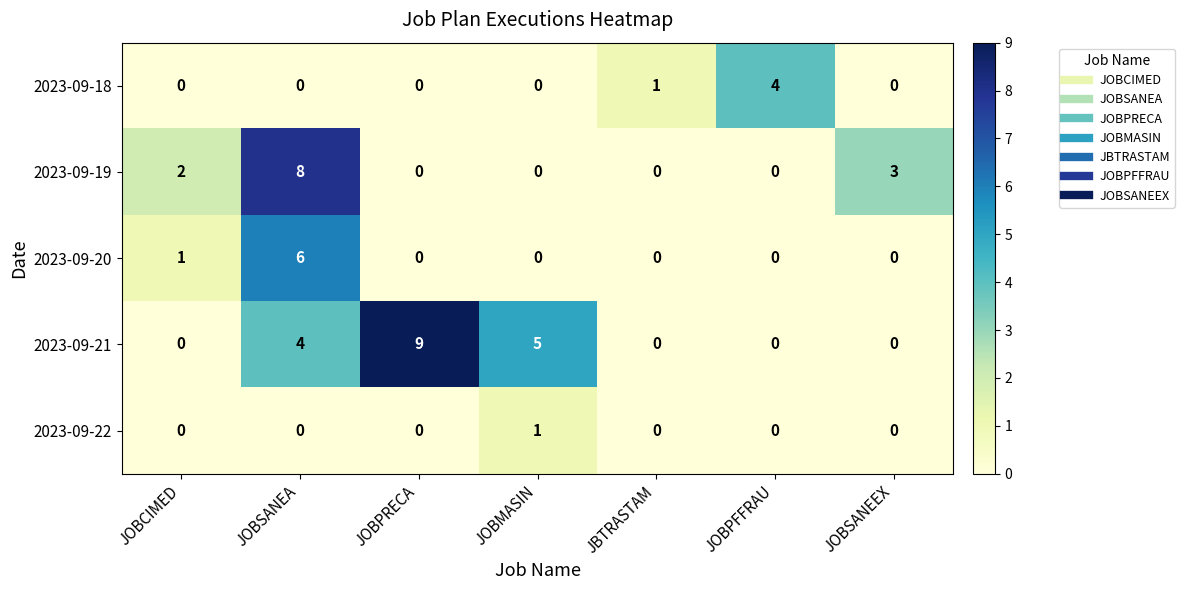

How many 2023-09-18 values are between 0 and 1?

6